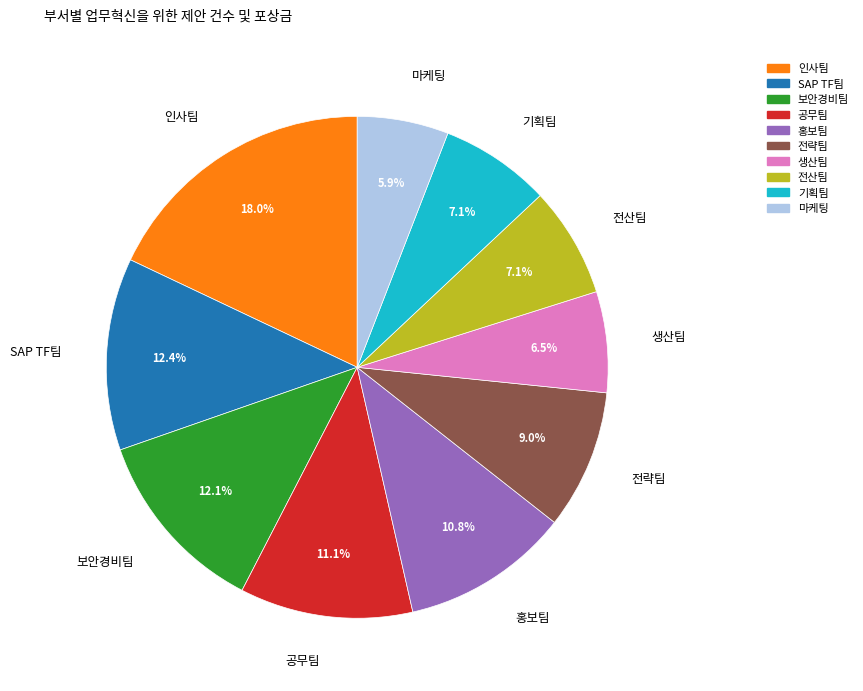

To the nearest percent, what is the average slice percentage?

10%